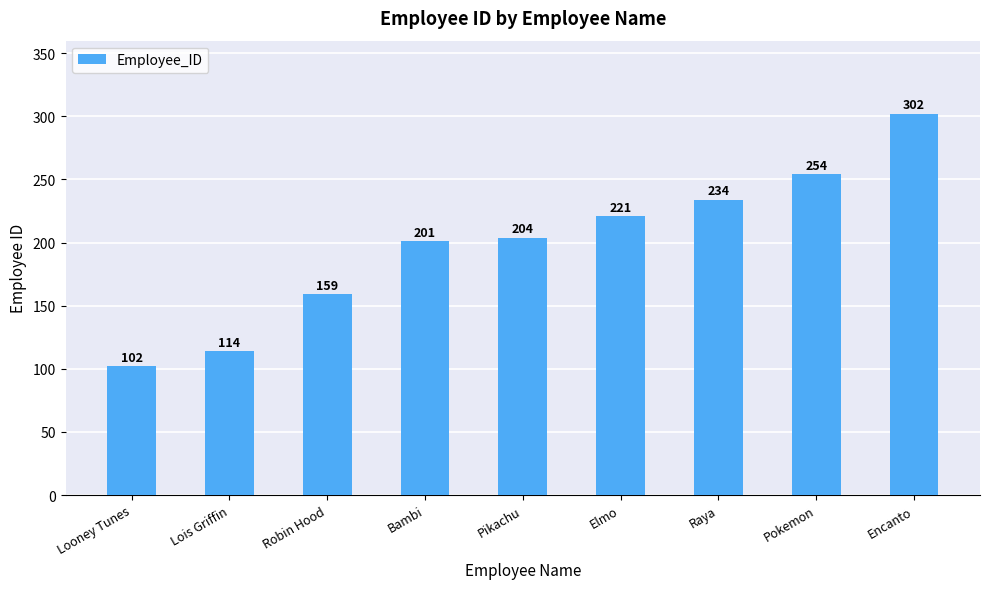

True or false: the data shows 204 at Pikachu.

True